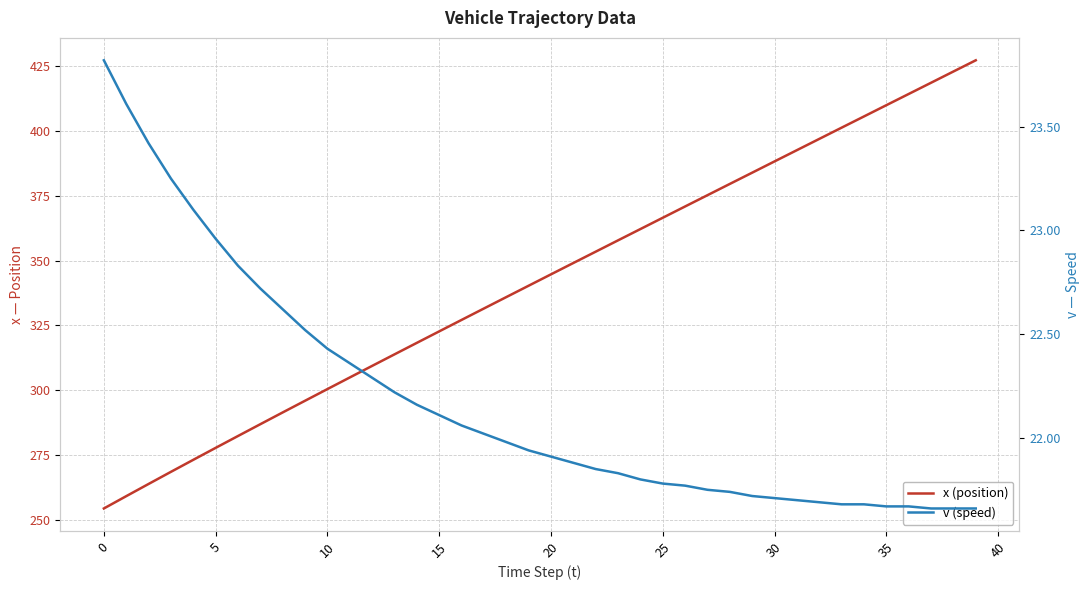

Is this an area chart (filled region under the line)?

No